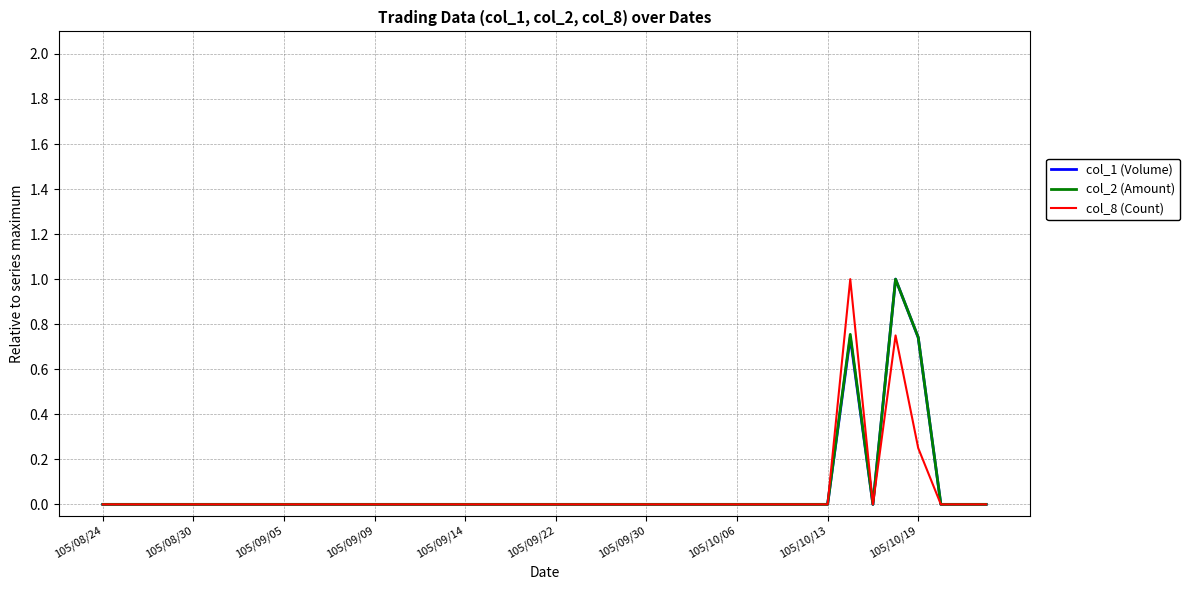

What is the maximum value for col_2 (Amount)?

1.0